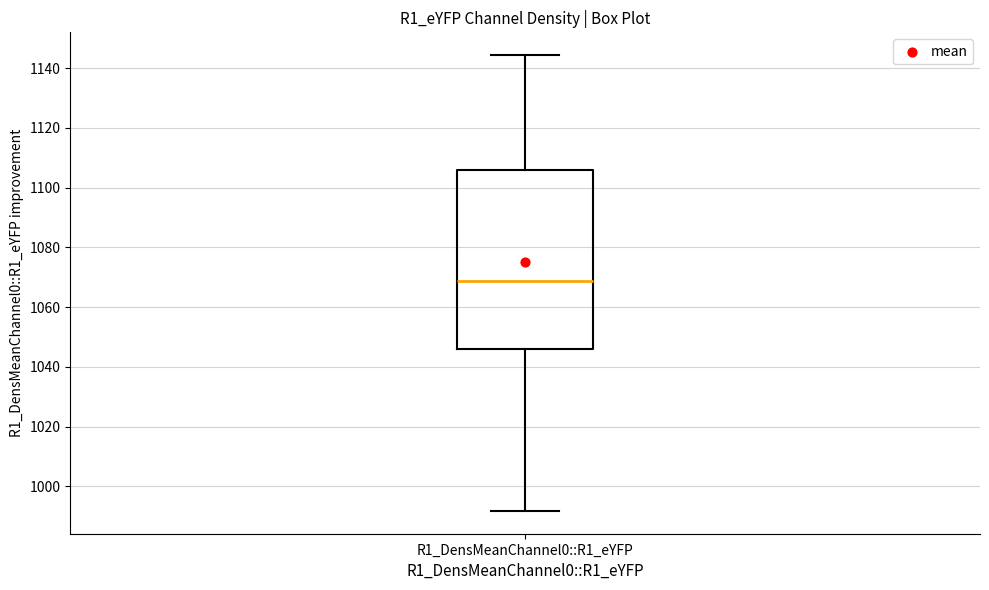

Read this box plot against the y-axis: the position of the median line, the range covered by the box, and the ends of both whiskers. The values are not printed on the chart, so give them approximately, as read against the axis.

median 1068, box 1046 to 1106, whiskers 992 to 1144